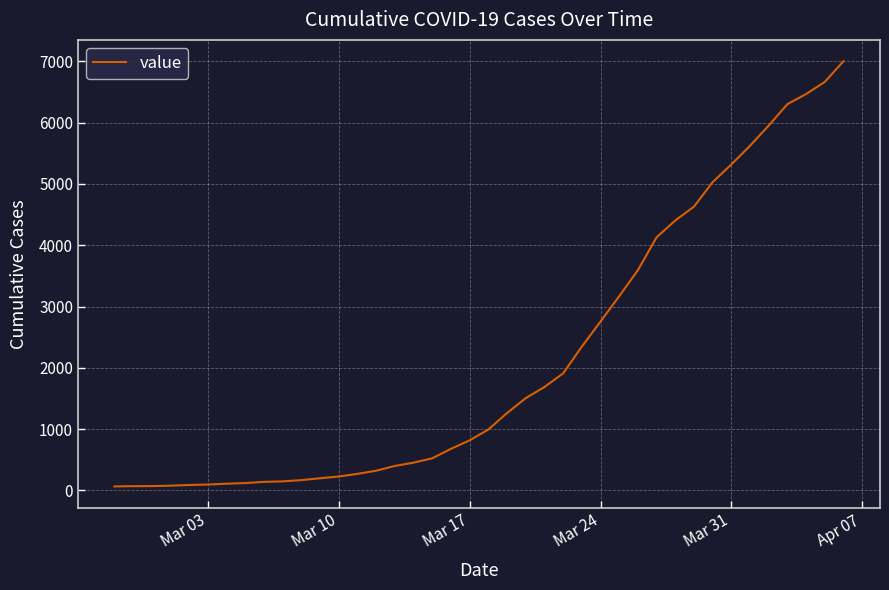

What is the maximum value shown in the chart?

7004